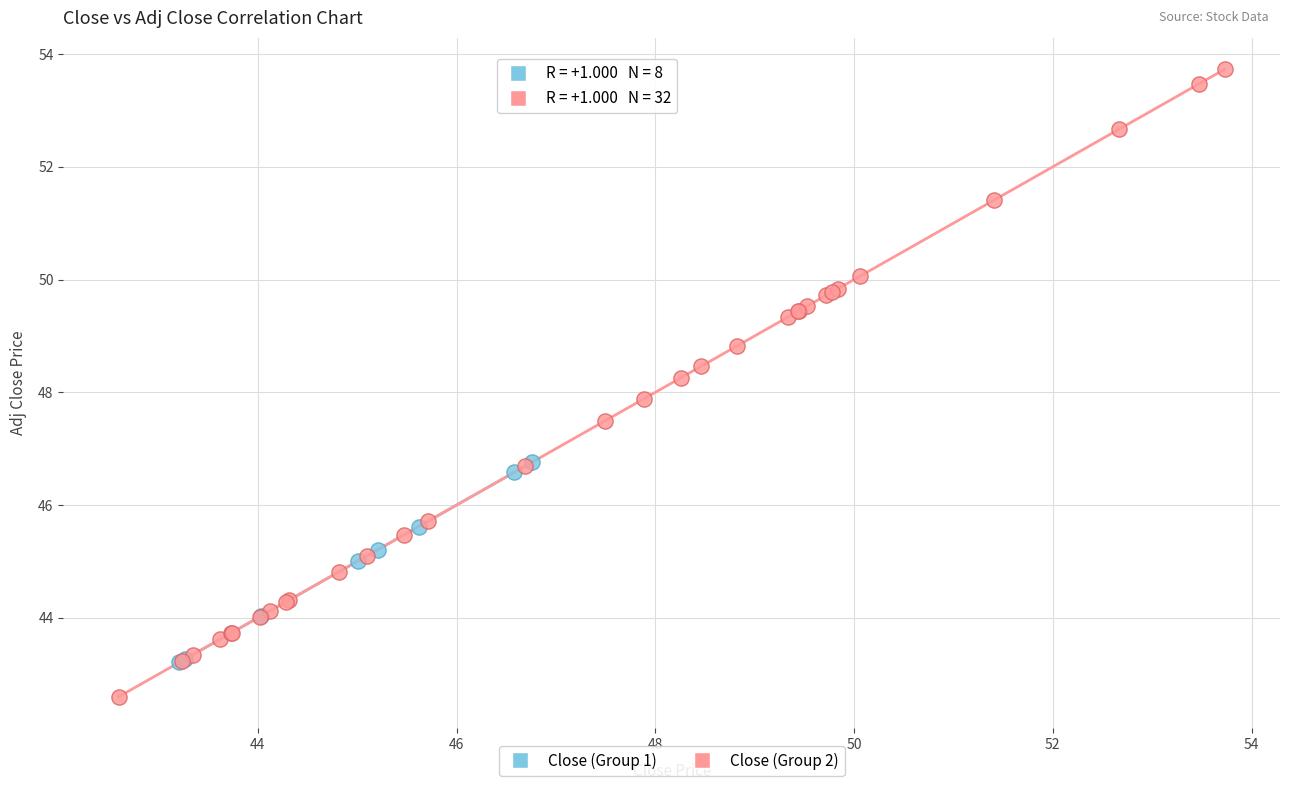

Which series contains the highest Y value?

Close (Group 2)